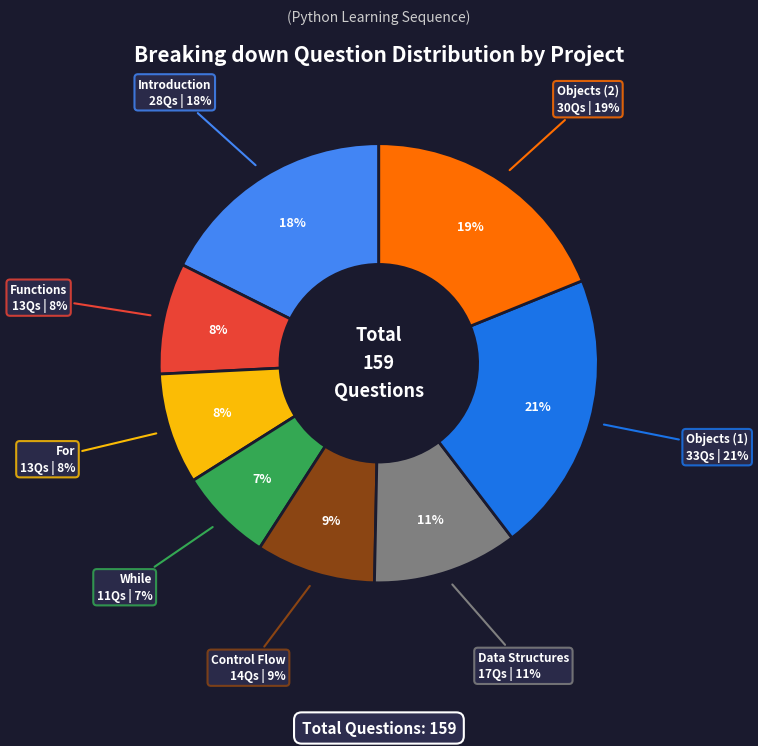

Rank the categories by value from lowest to highest.

While, Functions, For, Control Flow, Data Structures, Introduction, Objects (2), Objects (1)